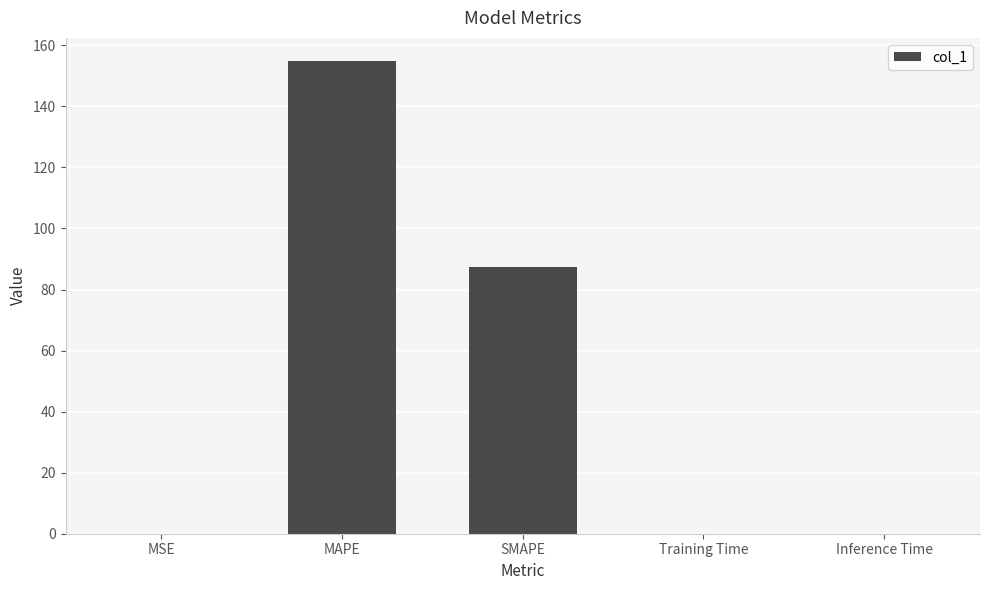

Are the bars horizontal?

No